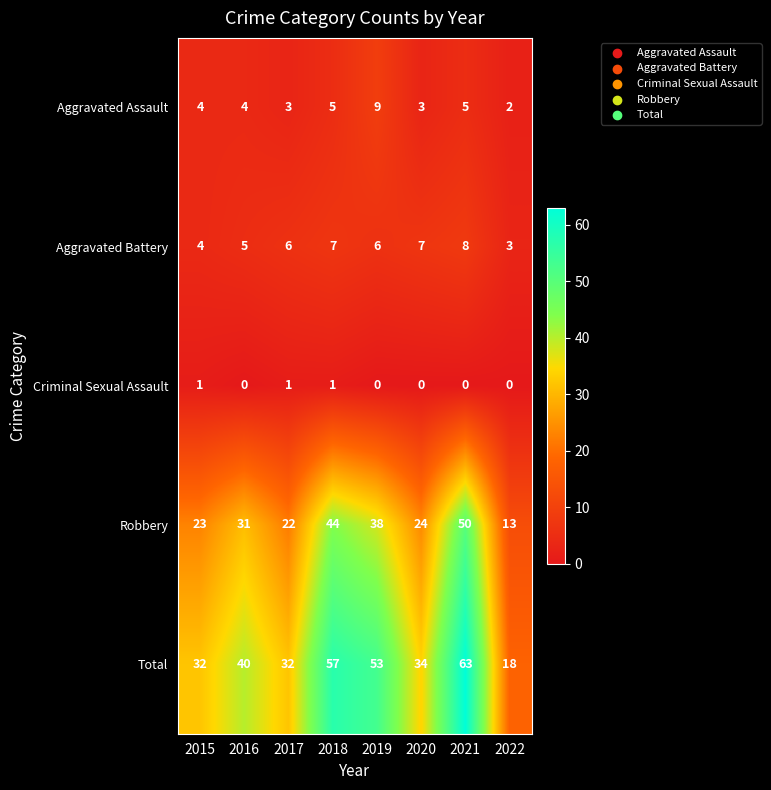

At which category is the sum across all series the highest?

2021